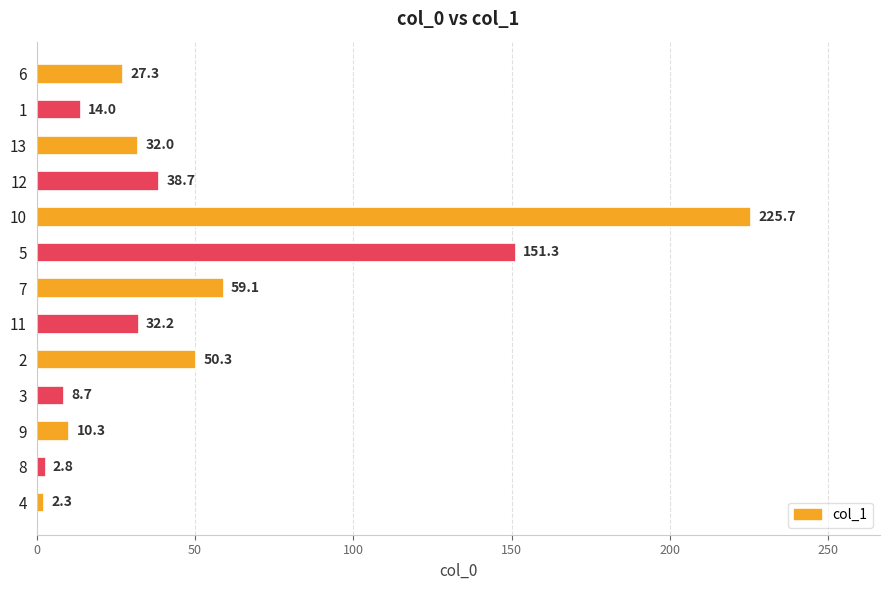

At which label is the value closest to 114?

5